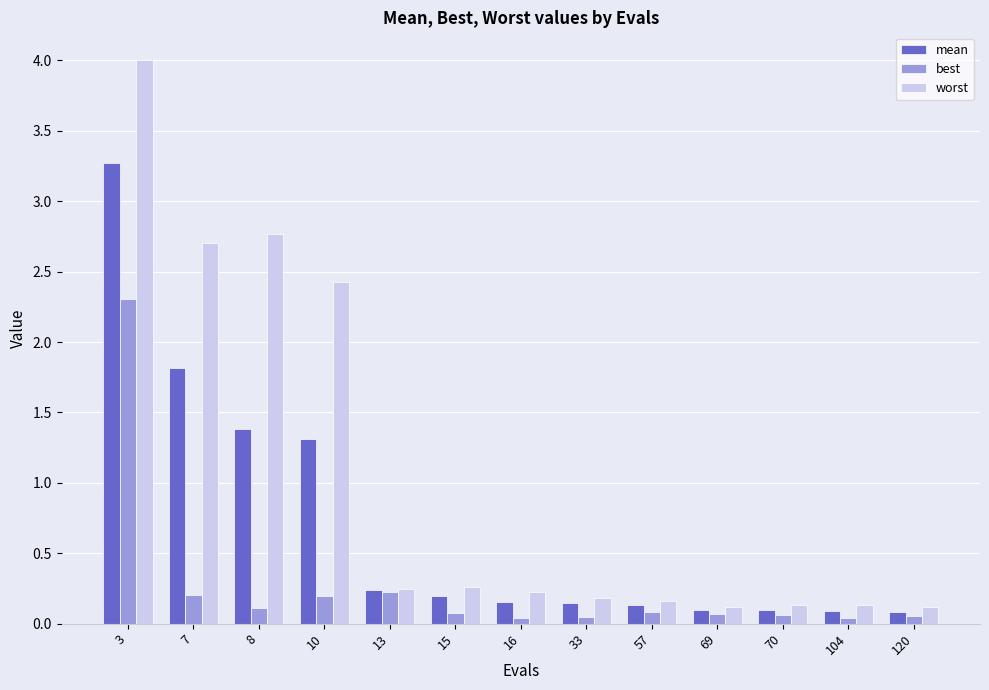

What is the total value across all series at 15?

0.5